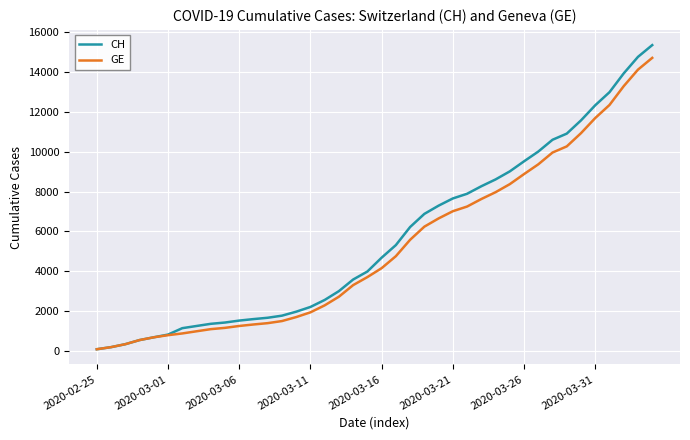

What is the greatest value displayed?

15359